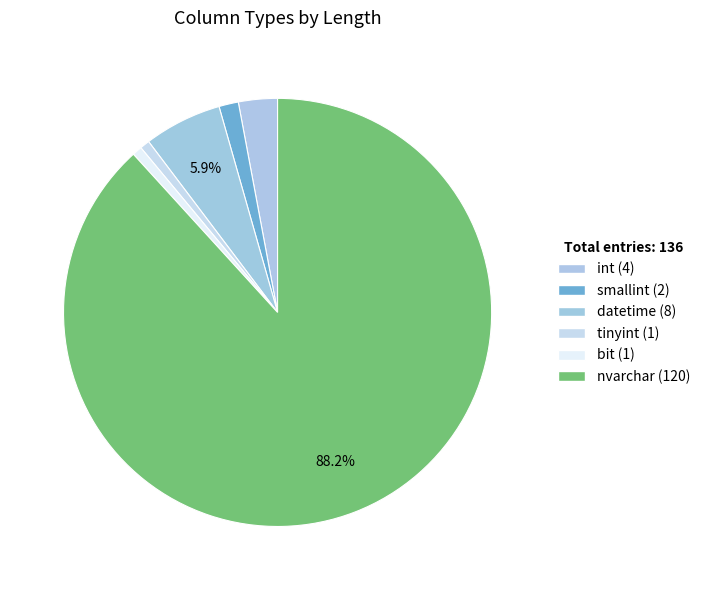

Which slice represents more than half of the pie?

nvarchar